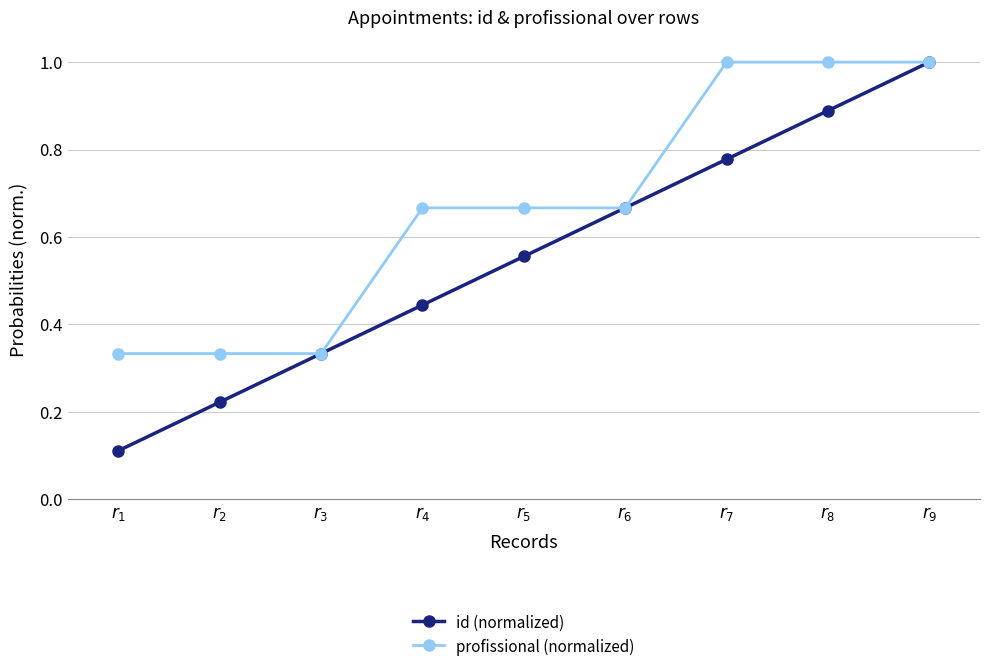

What is the label of the 1st point from the right?

$r_{9}$